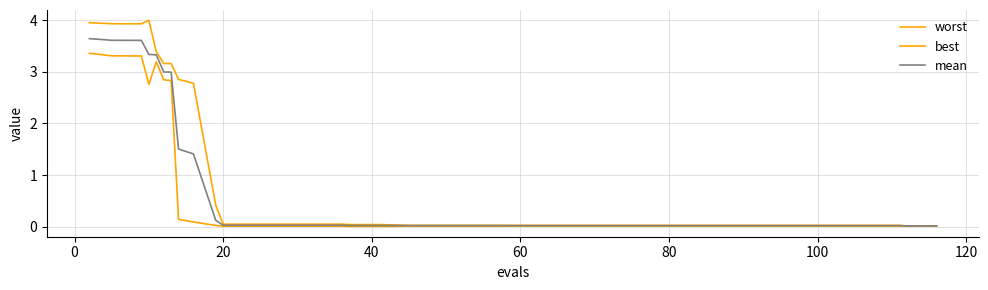

What is the difference between the maximum and minimum values in the best series?

3.4